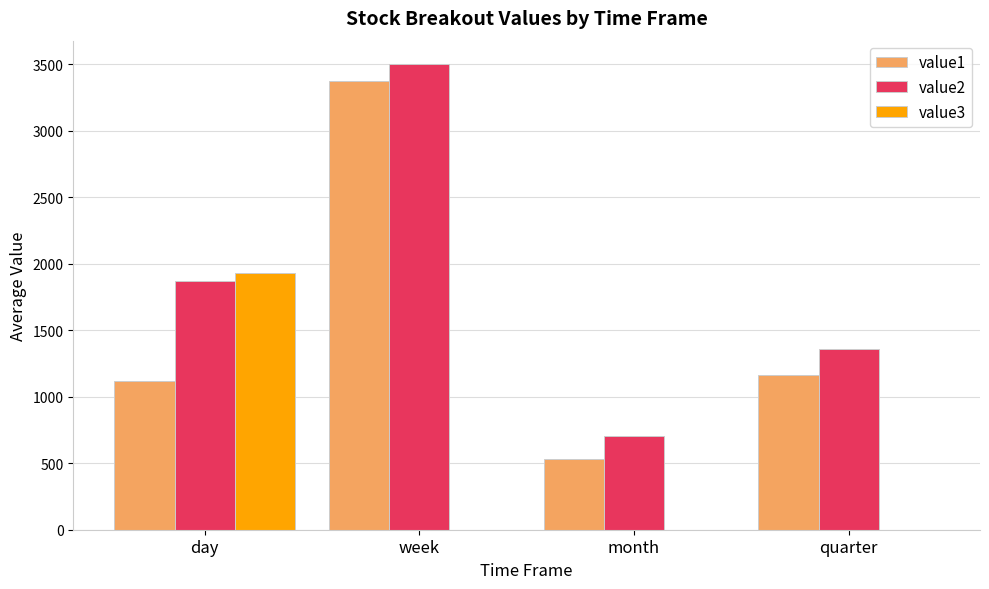

At which category is the sum across all series the highest?

week